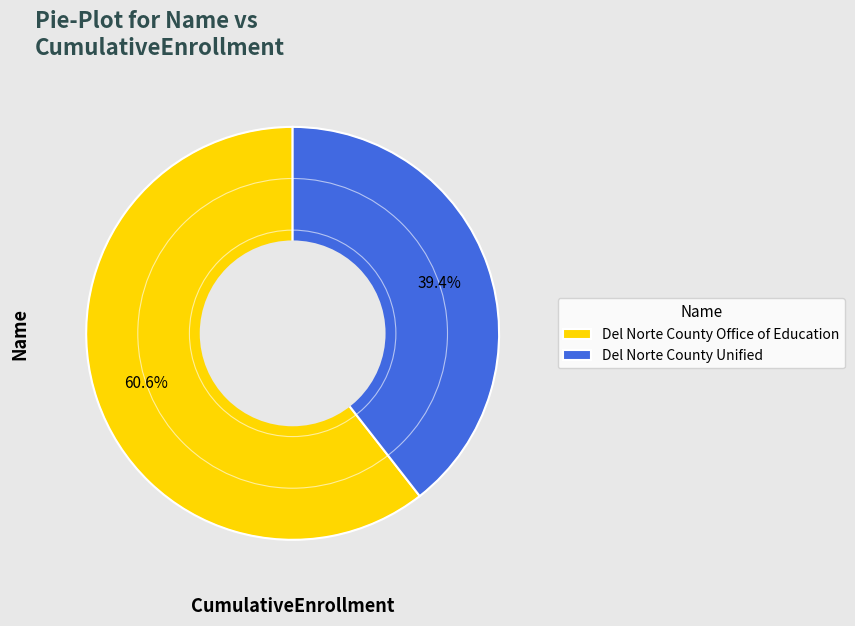

Which category accounts for the majority?

Del Norte County Office of Education